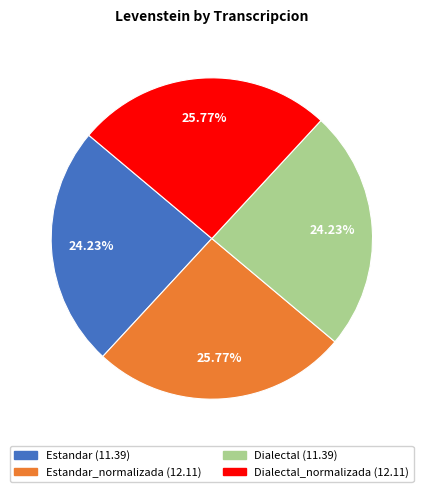

Is there any slice that represents more than half of the pie?

No